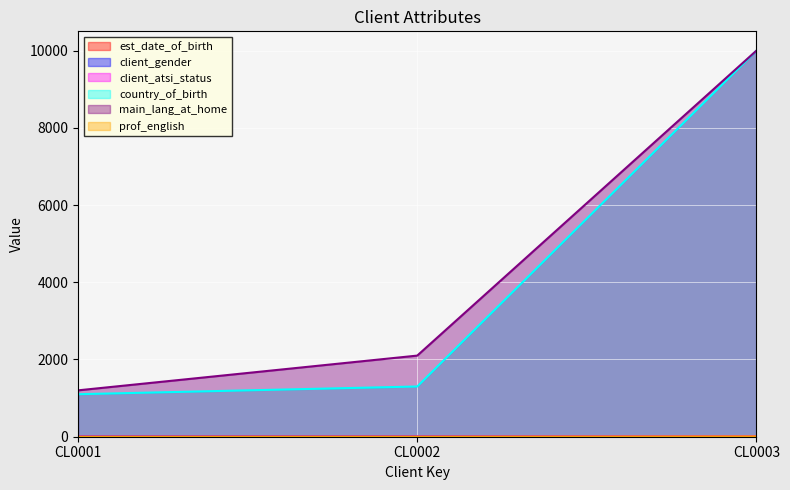

Which category has the lowest value in the client_gender series?

CL0003